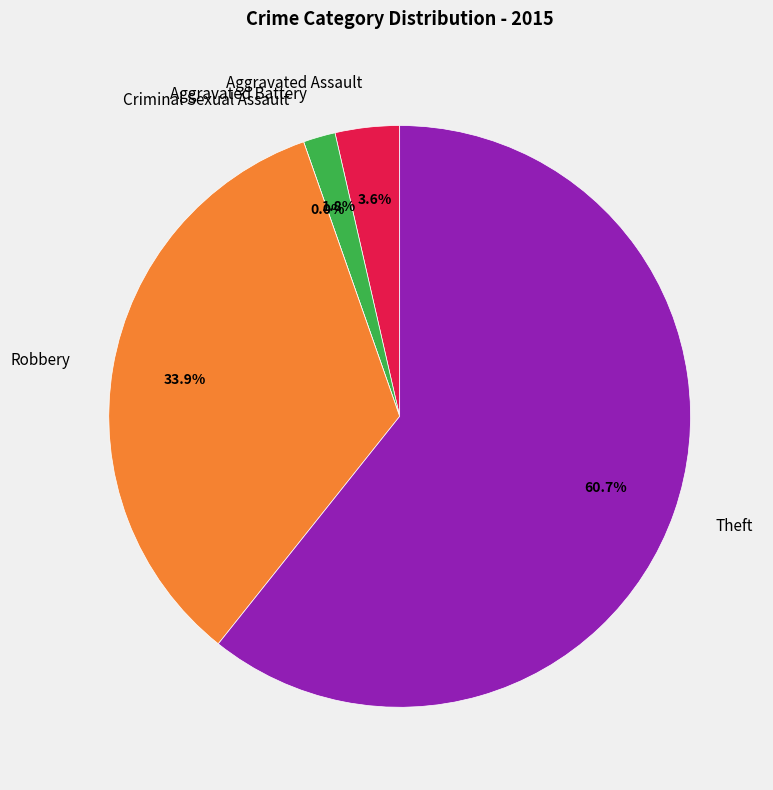

What is the ratio of the value at Aggravated Battery to the value at Robbery?

0.1